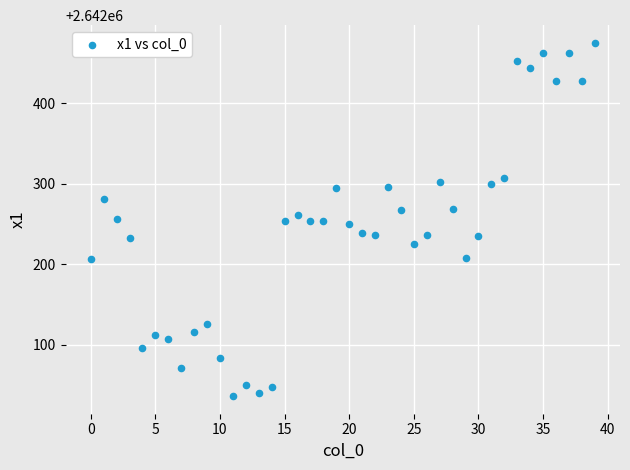

What is the range of Y values (max minus min)?

438.4